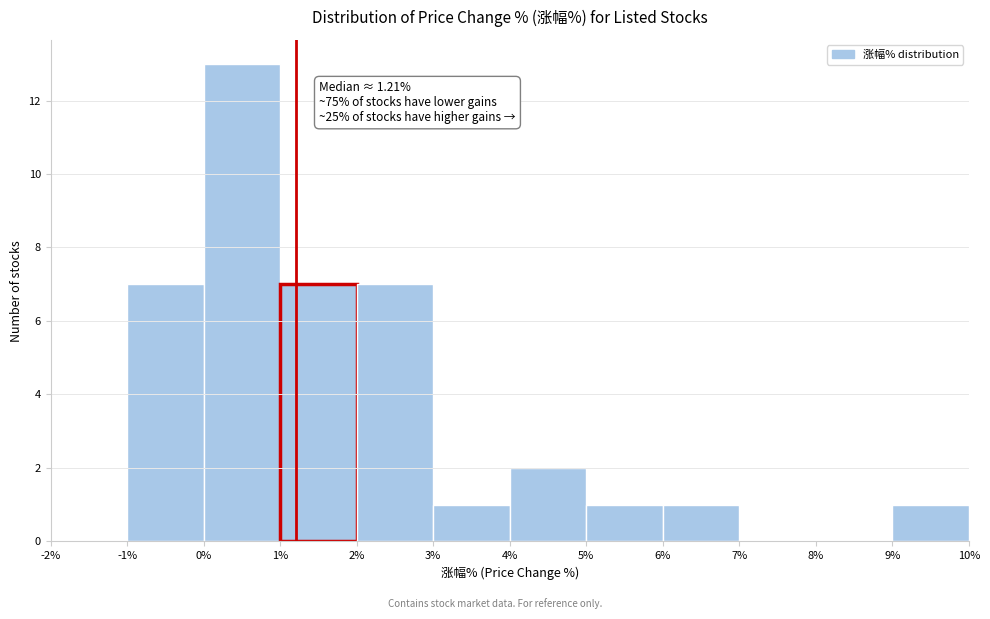

Over which range of the x-axis is the bar tallest?

0% to 1%